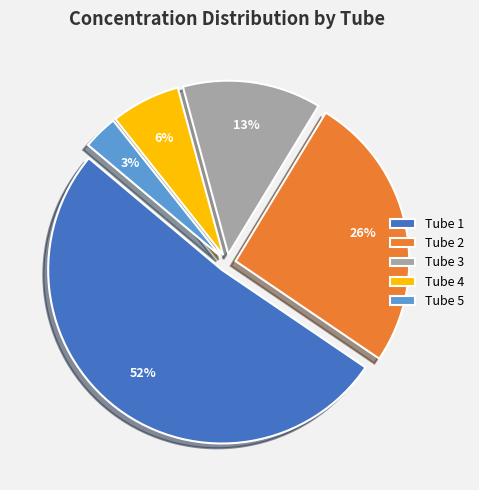

Which has a higher value, Tube 2 or Tube 5?

Tube 2